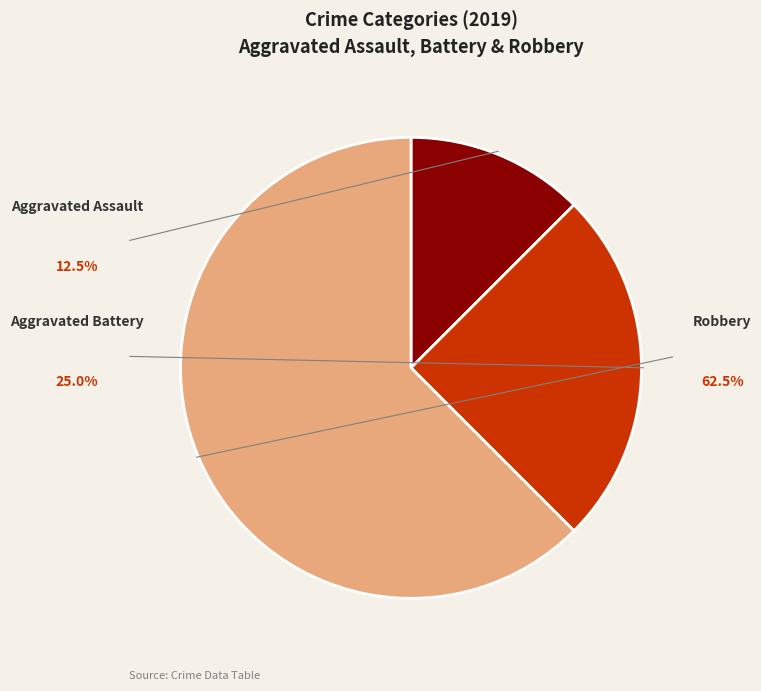

Which slice represents more than half of the pie?

Robbery